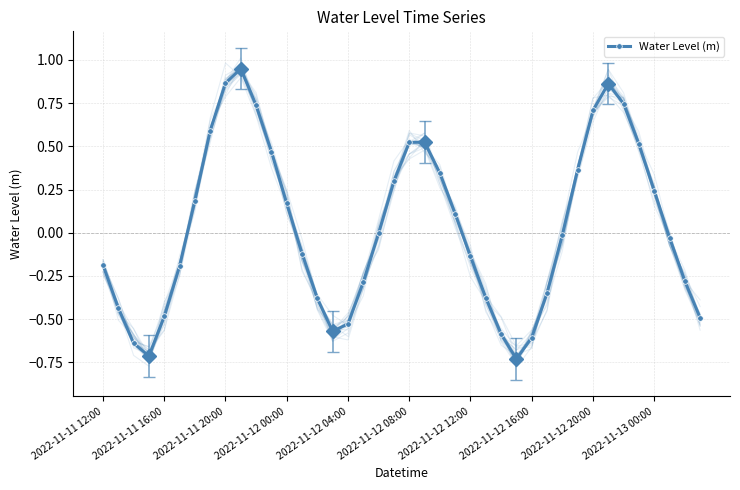

Is this an area chart (filled region under the line)?

No